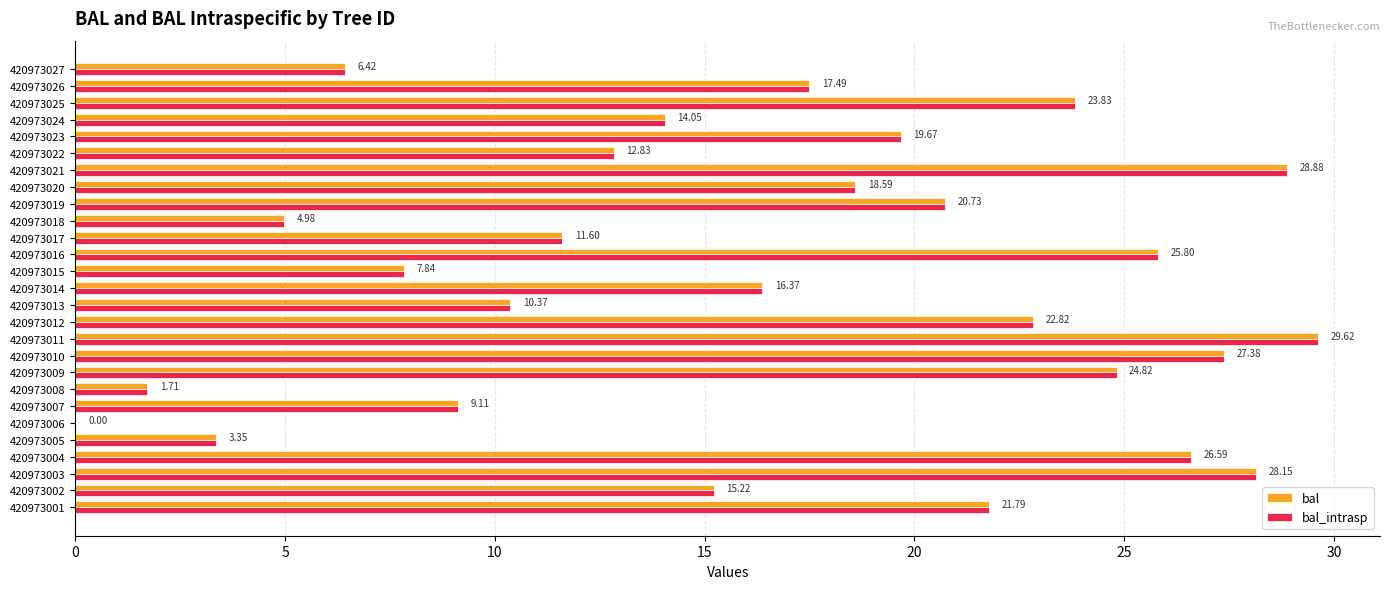

What is the sum of all bal values?

450.0